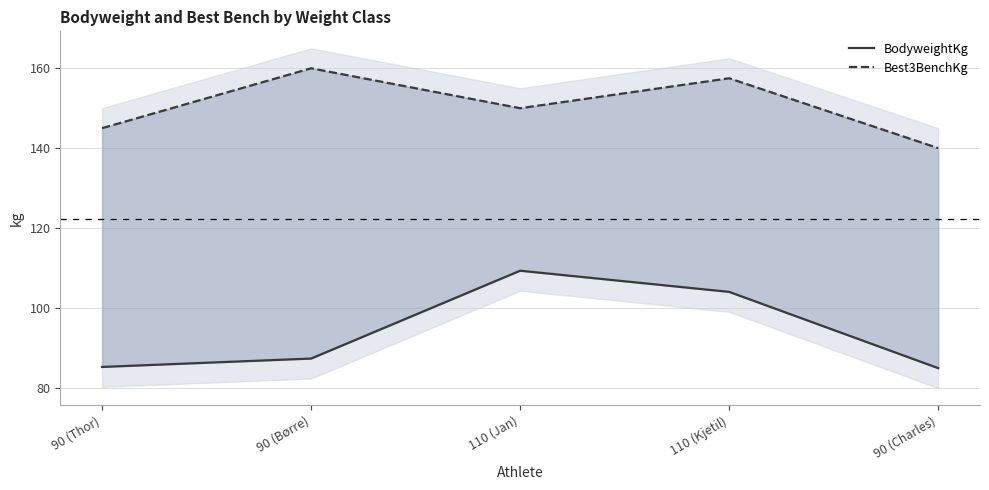

Which series has the widest spread of values?

BodyweightKg